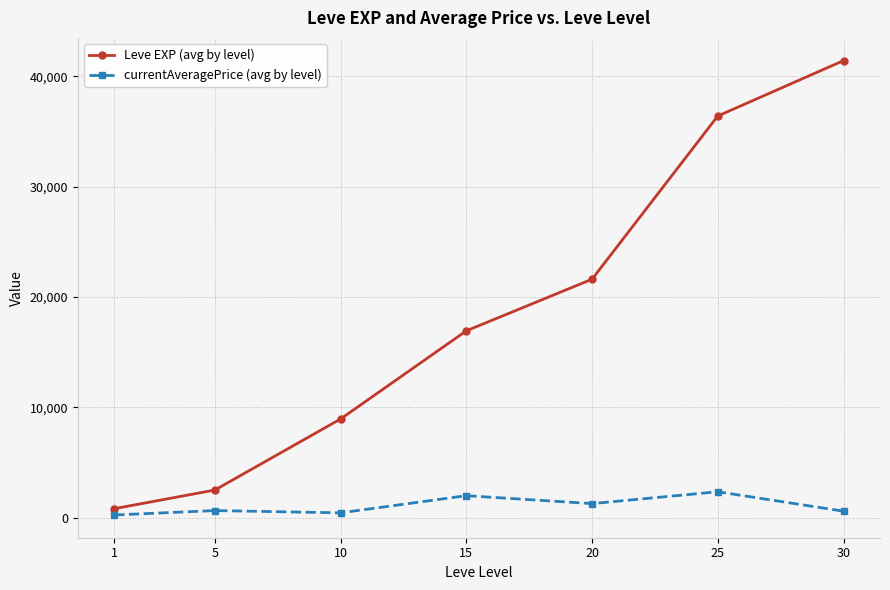

What is the minimum value for currentAveragePrice (avg by level)?

227.5